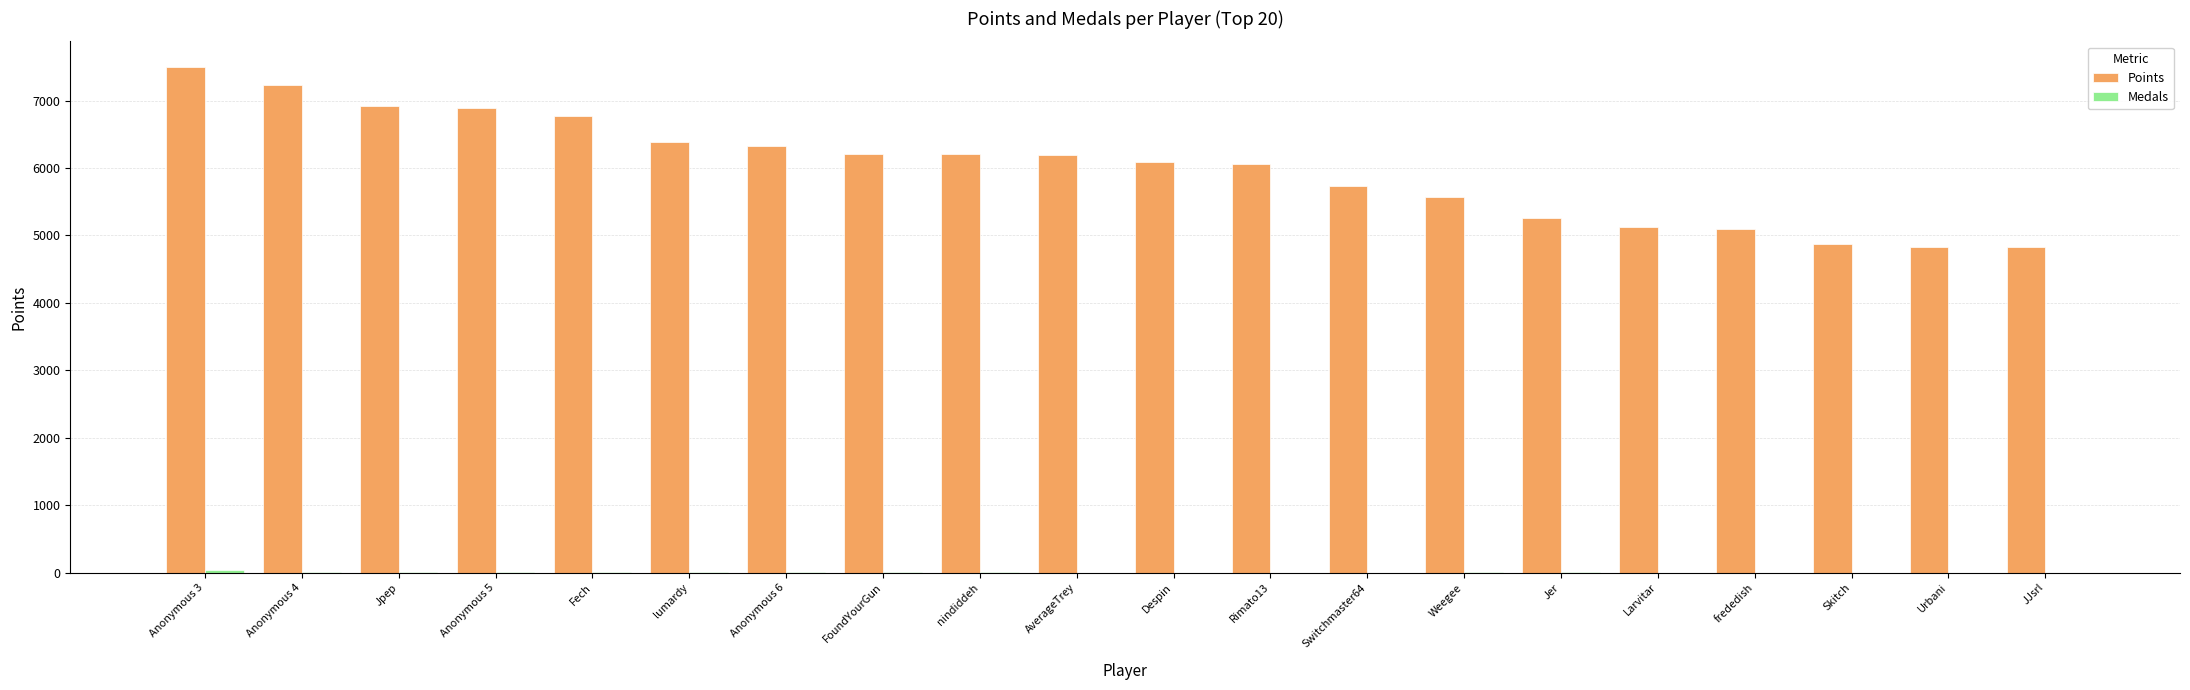

What is the sum of the Points values at Jer and Rimato13?

11312